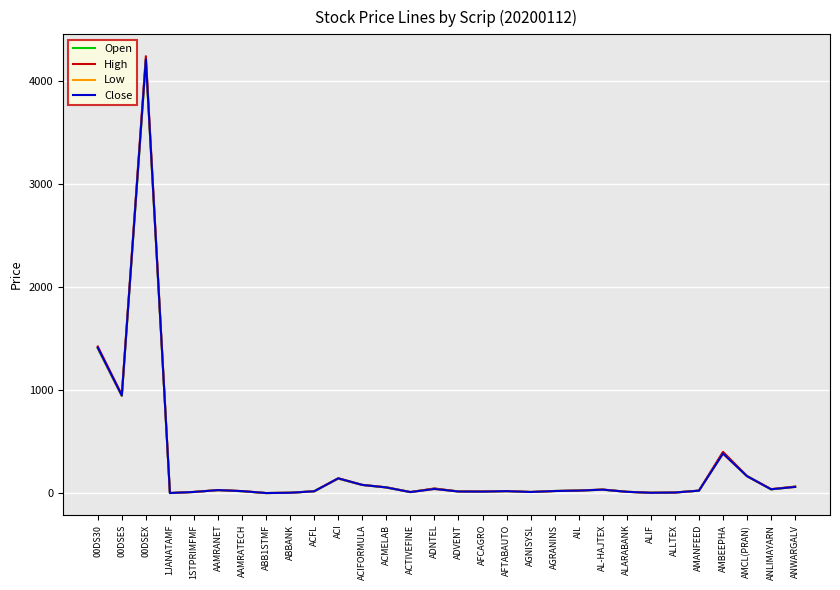

What is the difference between the maximum and second lowest values in the Close series?

4208.1